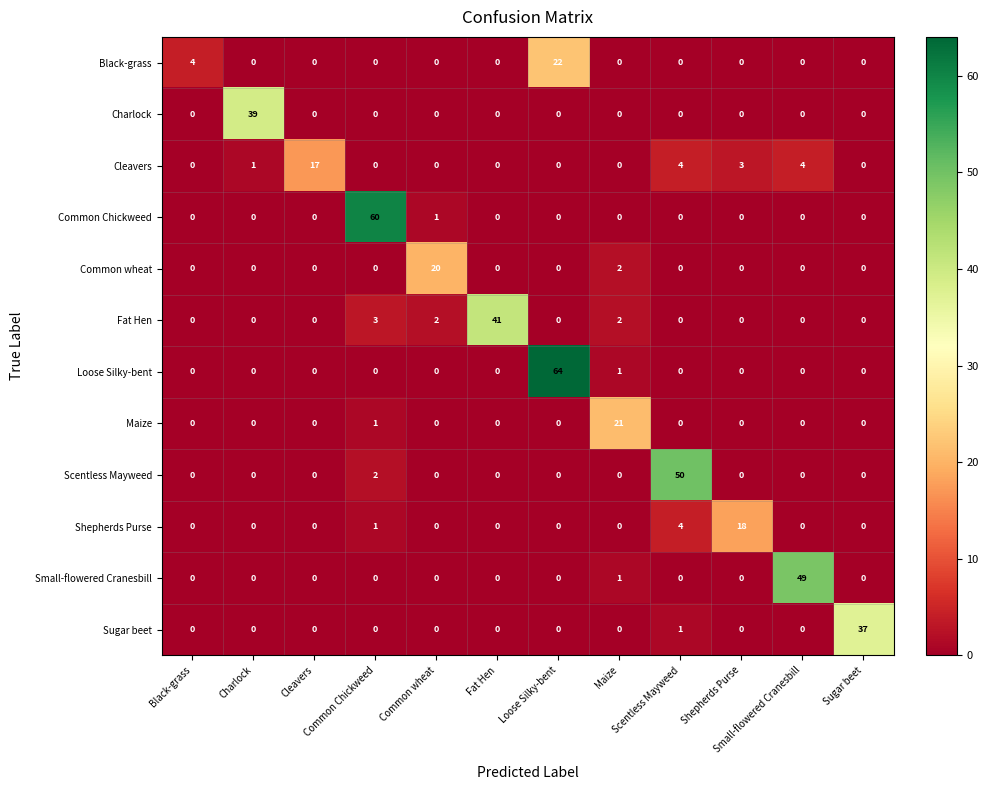

At how many categories does at least one series exceed 40?

5